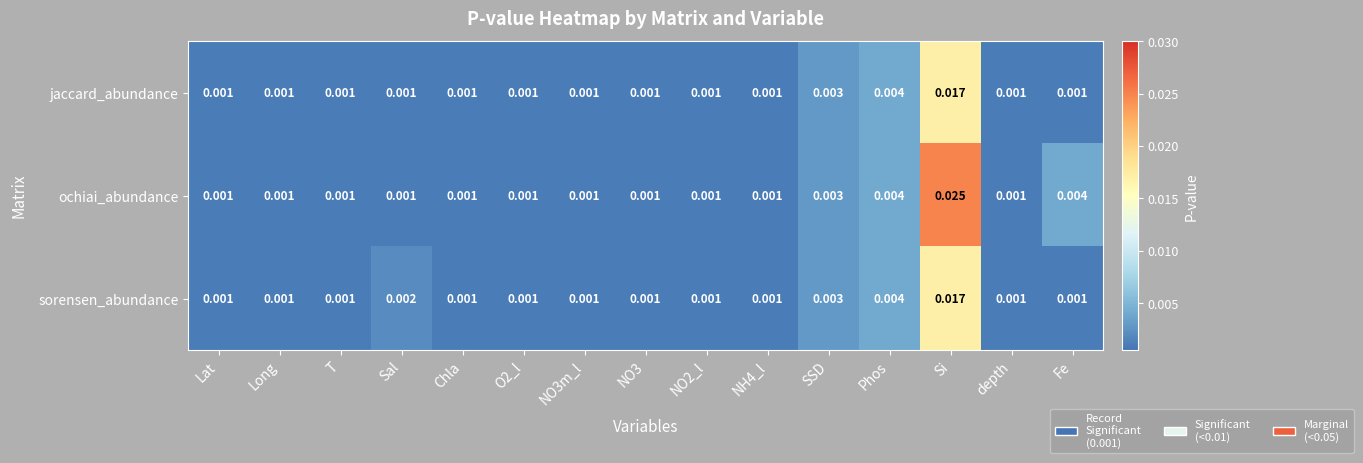

Which label corresponds to the largest value in the chart?

Si